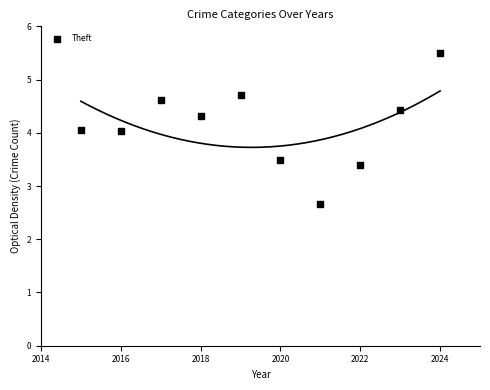

What is the range of X values (max minus min)?

9.0